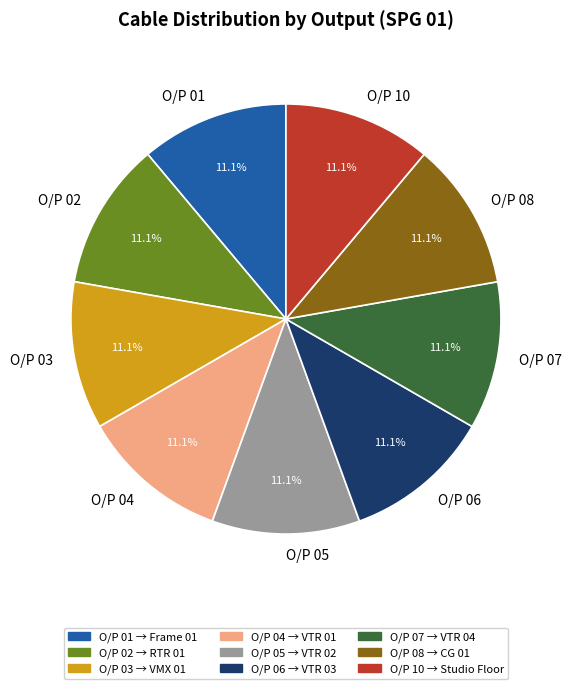

Is it true that O/P 05 is 11% of the pie?

True